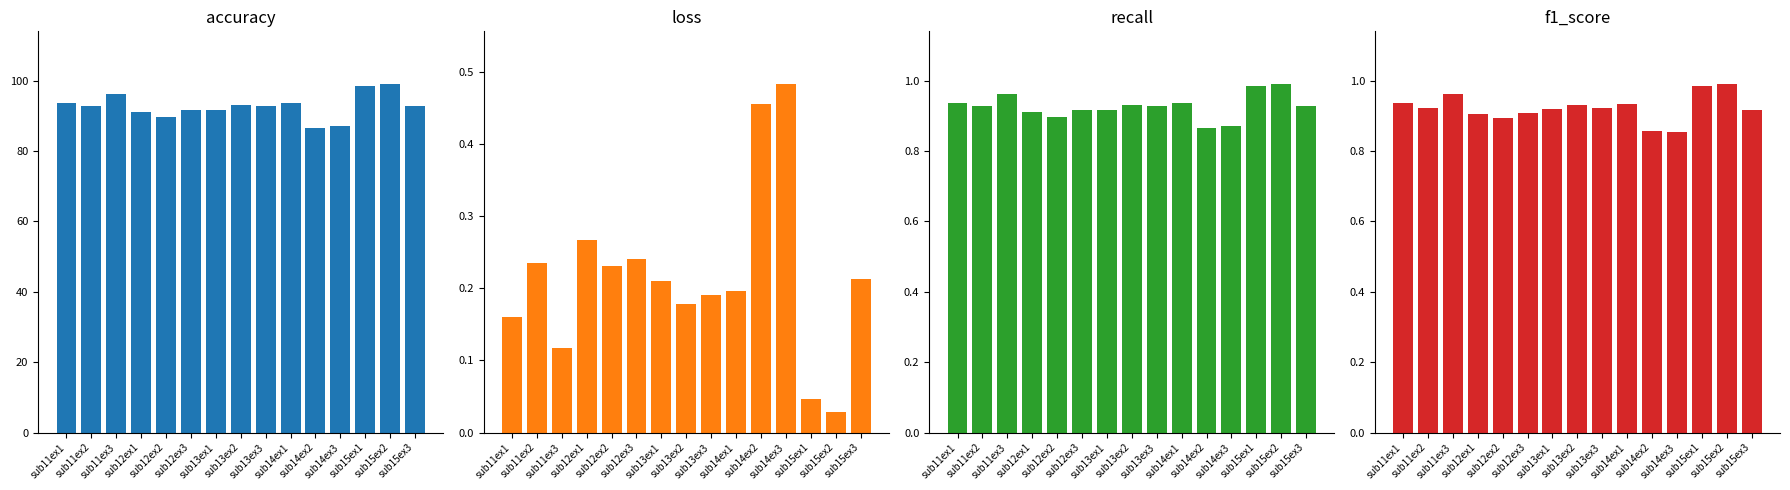

What is the average value of the accuracy series?

92.7